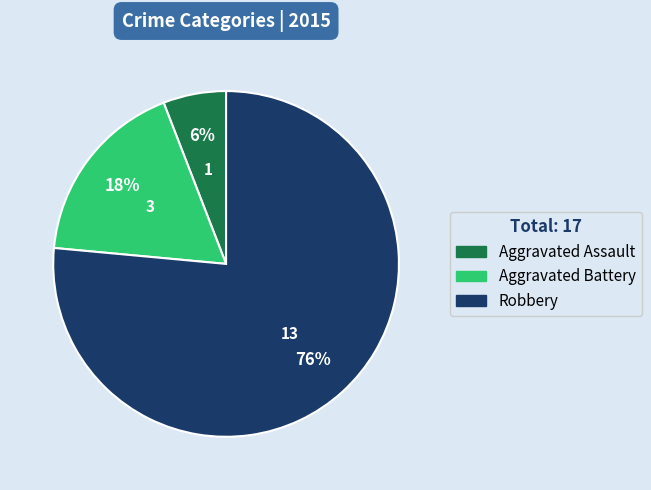

Does Aggravated Battery account for over 50% of the chart?

No